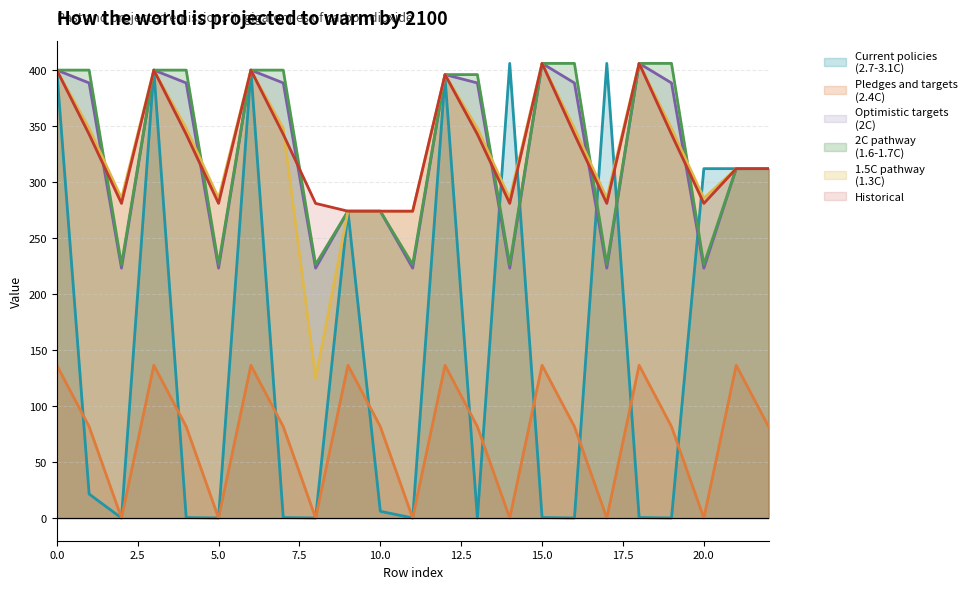

Does the chart display data point markers on the line(s)?

No